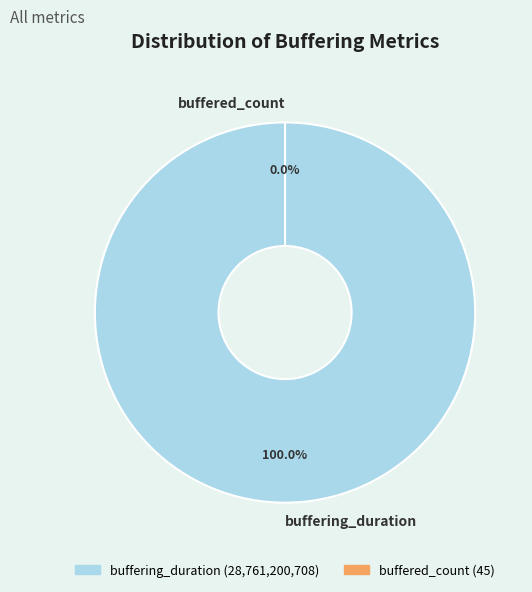

Count the number of slices in the pie.

2